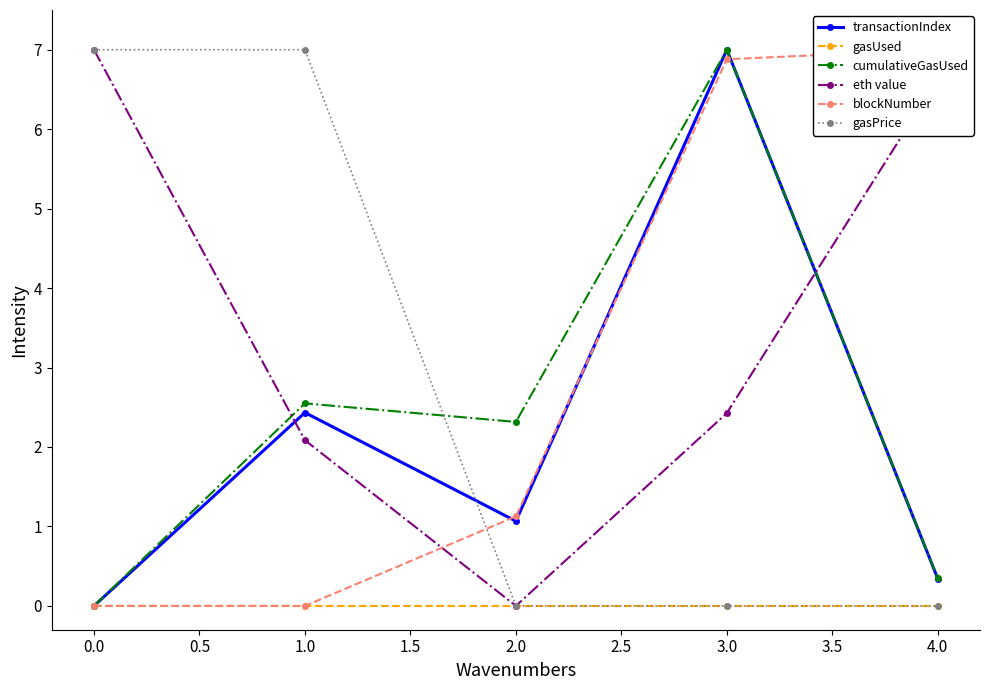

What is the sum of all blockNumber values?

15.0